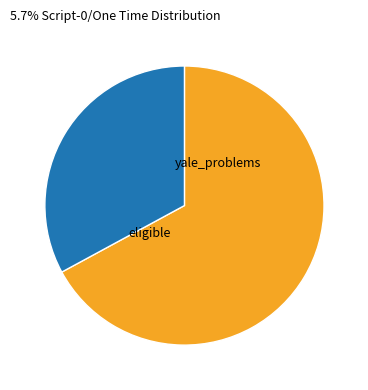

Does any single category account for the majority?

Yes